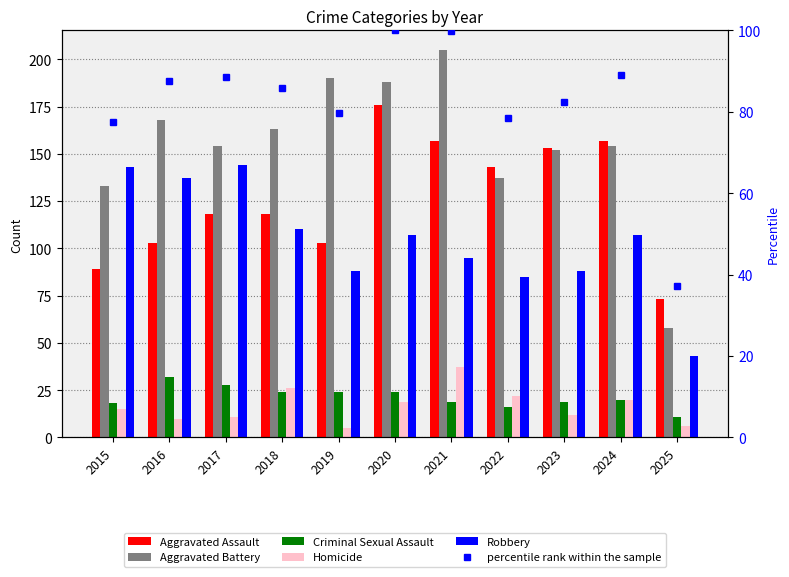

What is the difference between the Criminal Sexual Assault values at 2020 and 2025?

13.0